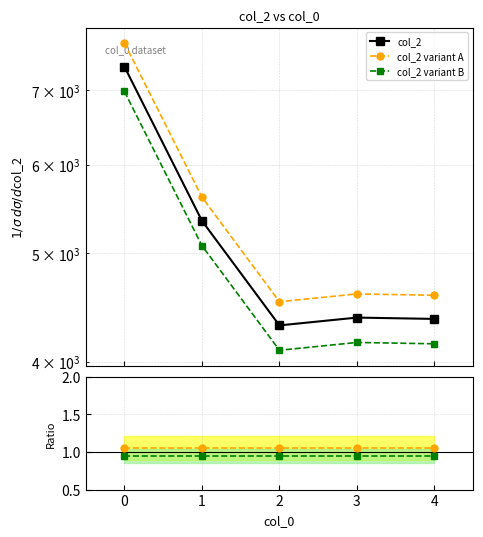

How many data points in col_2 variant A are less than 4599?

2